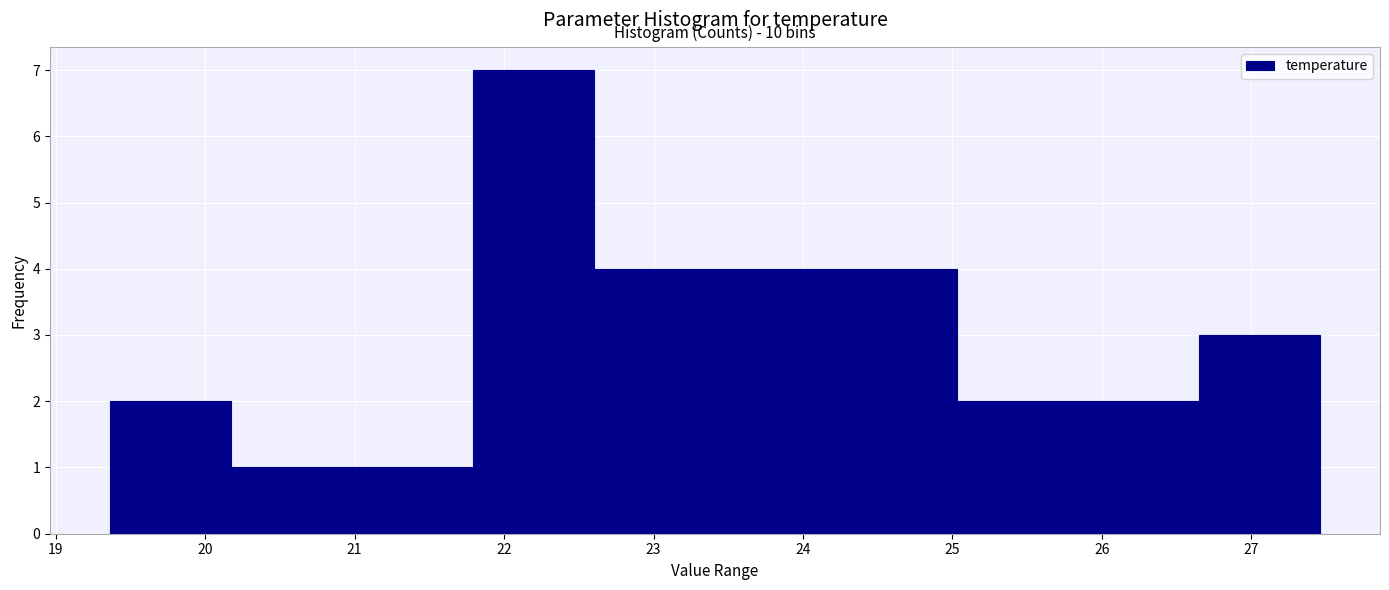

Which range on the x-axis has the tallest bar?

21.8 to 22.6